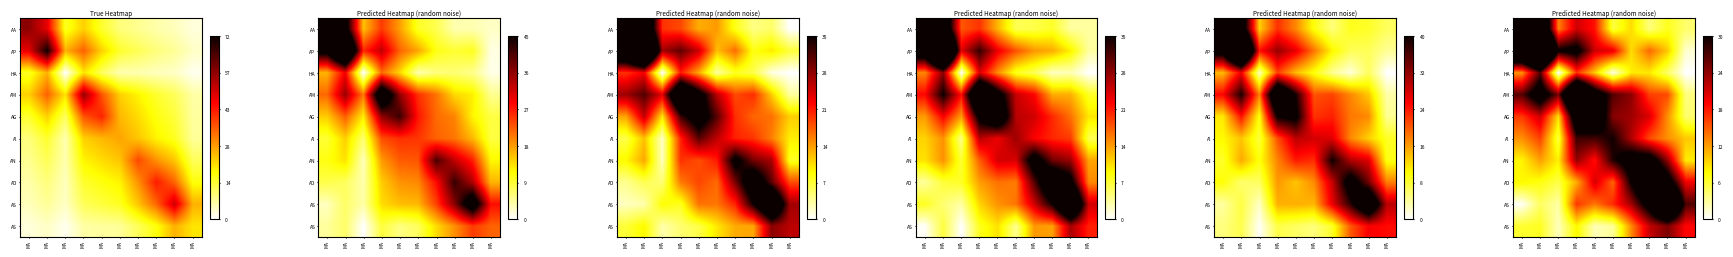

What is the lowest value of the row_0 series?

4.0